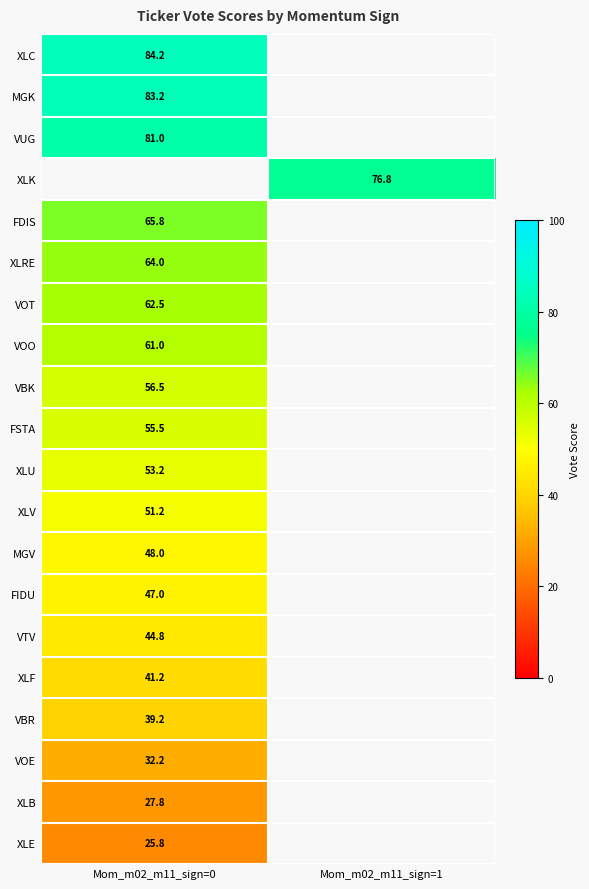

At how many categories does at least one series exceed 46?

2